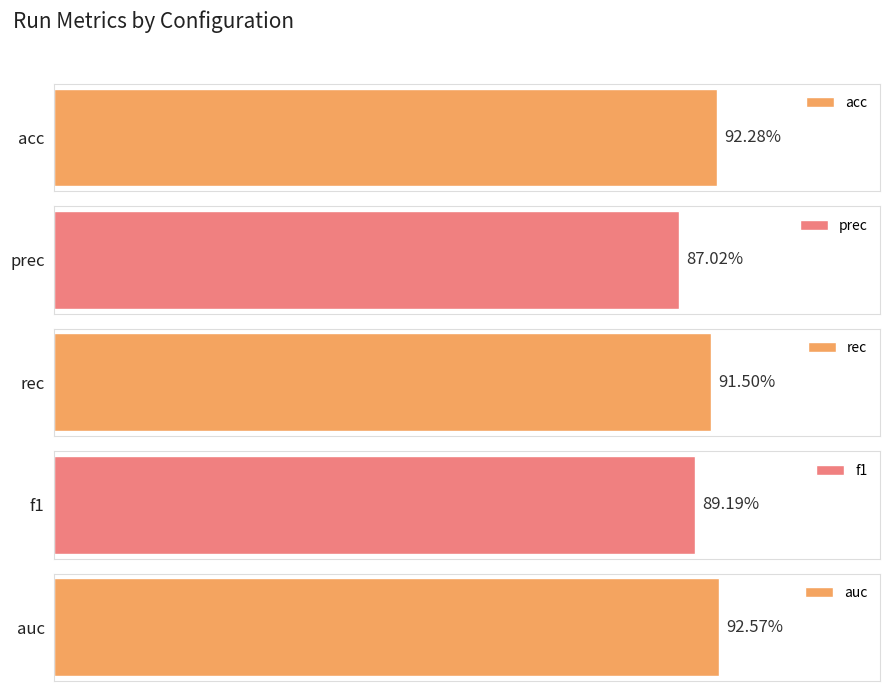

The value of acc at n_thr_corrected is 1.4. True or false?

False